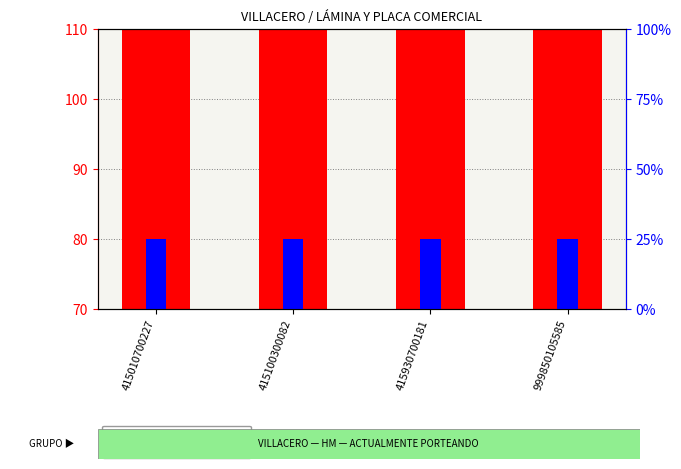

What is the difference between the second highest and minimum values in the CAPACIDAD MW series?

10.2